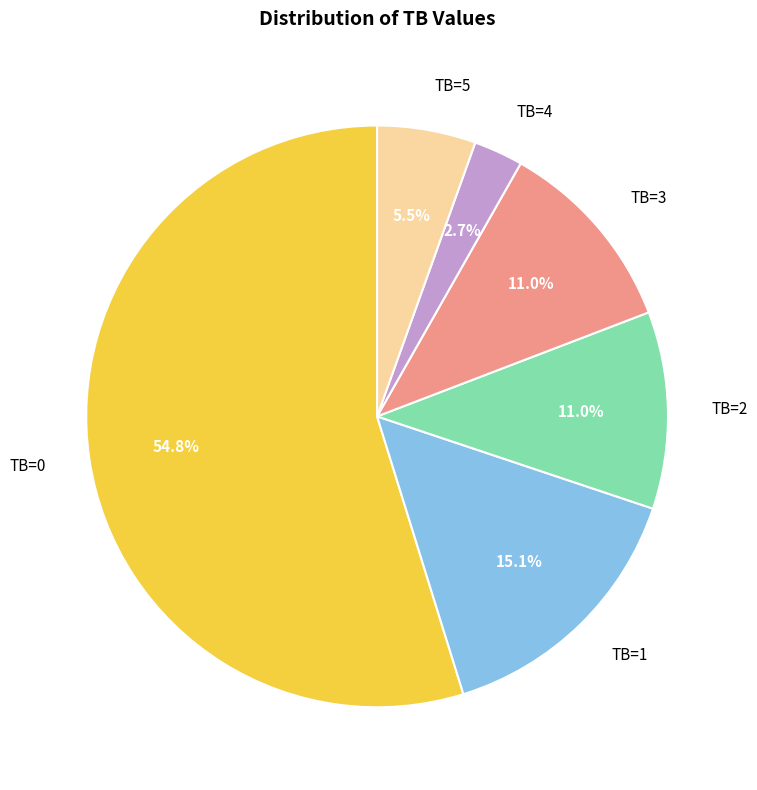

To the nearest percent, what is the difference between the TB=4 and TB=1 slice percentages?

12%